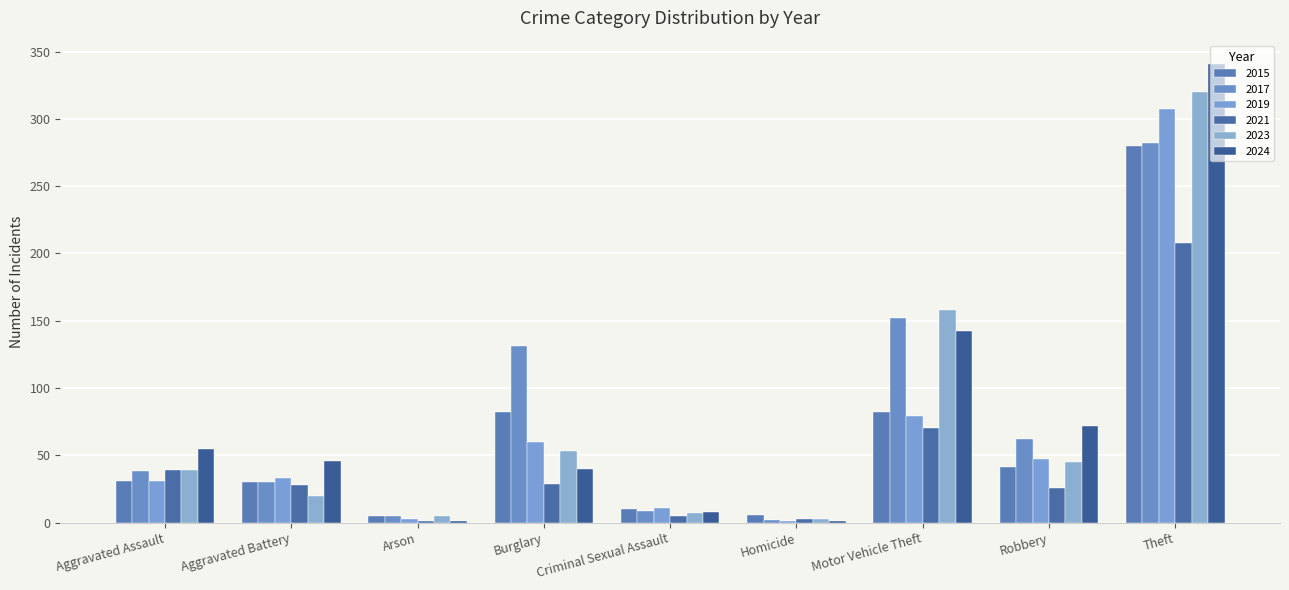

How many groups of bars are there?

9